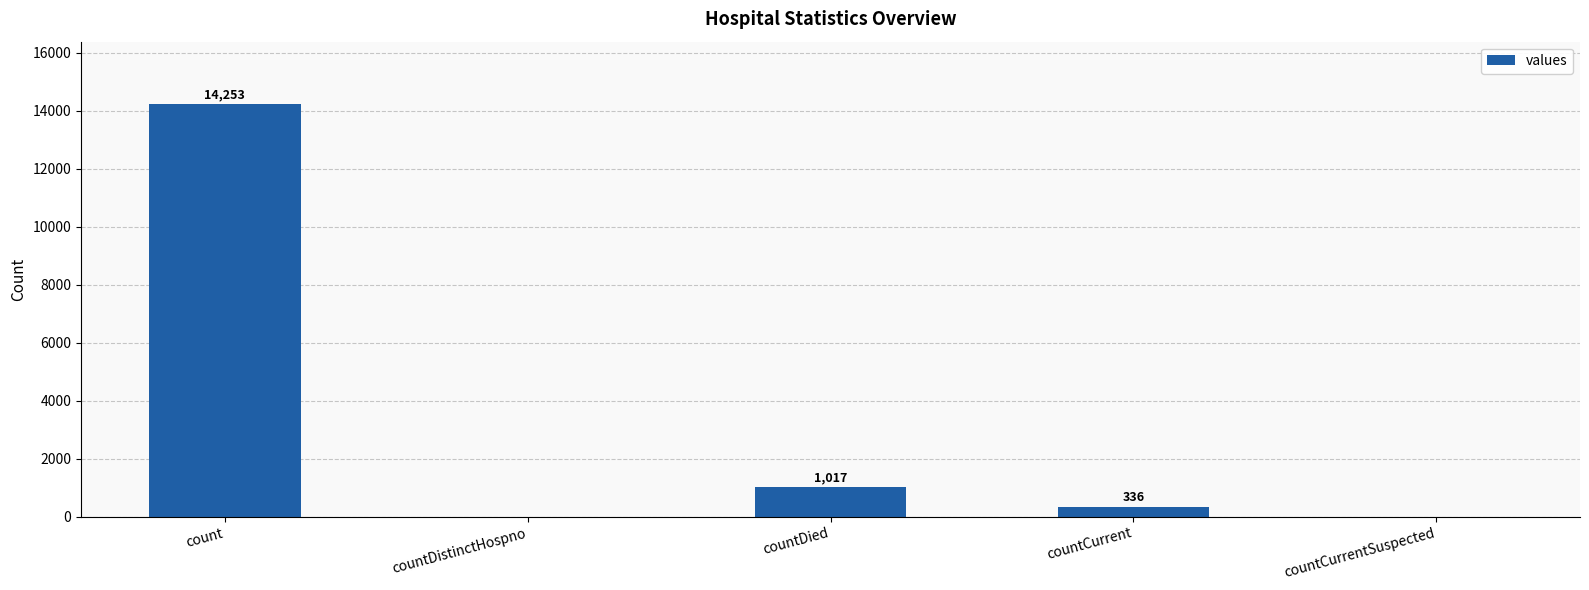

At which label is the value closest to 7126?

countDied